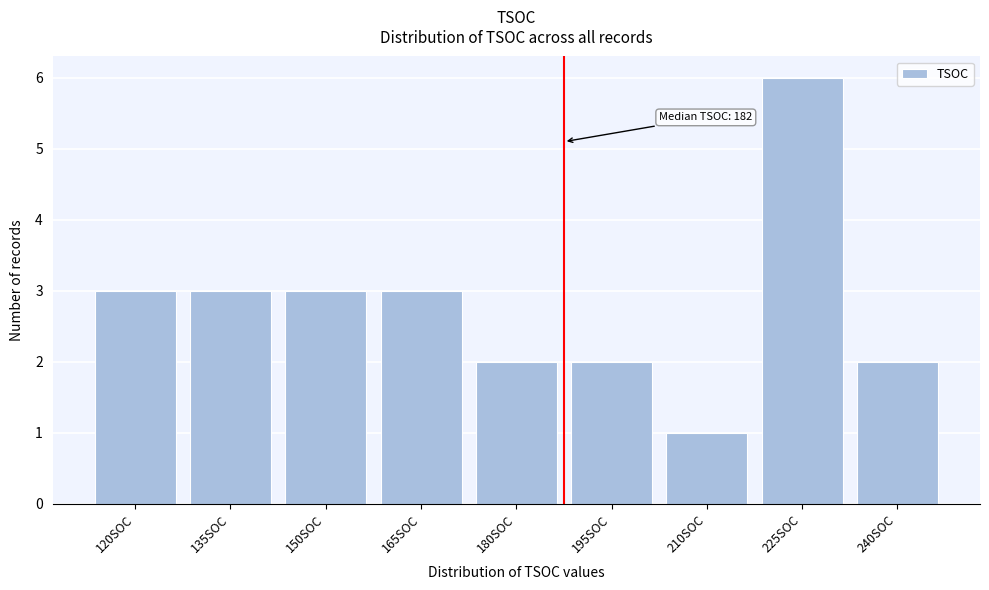

Reading left to right, what are all the values shown in this chart?

120SOC=3	135SOC=3	150SOC=3	165SOC=3	180SOC=2	195SOC=2	210SOC=1	225SOC=6	240SOC=2